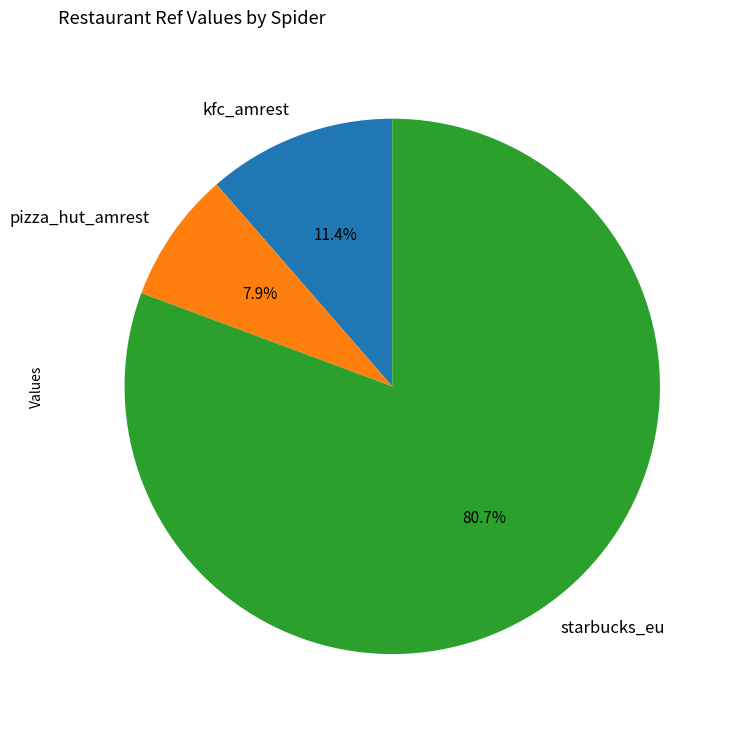

Between kfc_amrest and starbucks_eu, which is larger?

starbucks_eu